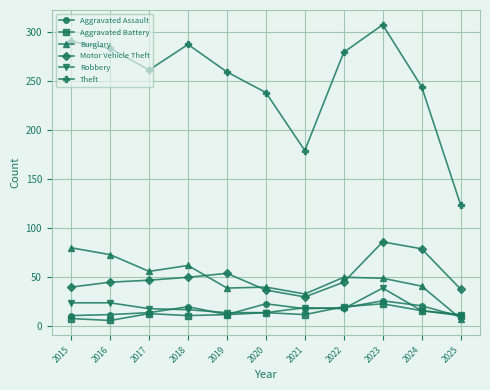

True or false: Burglary and Theft intersect in this chart.

False